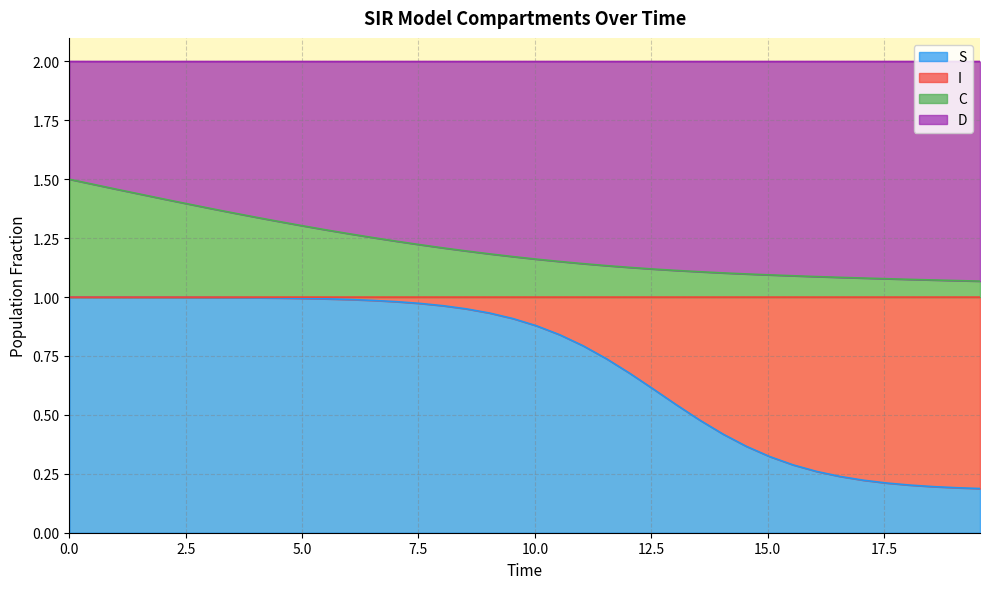

Does the chart have visible grid lines?

Yes